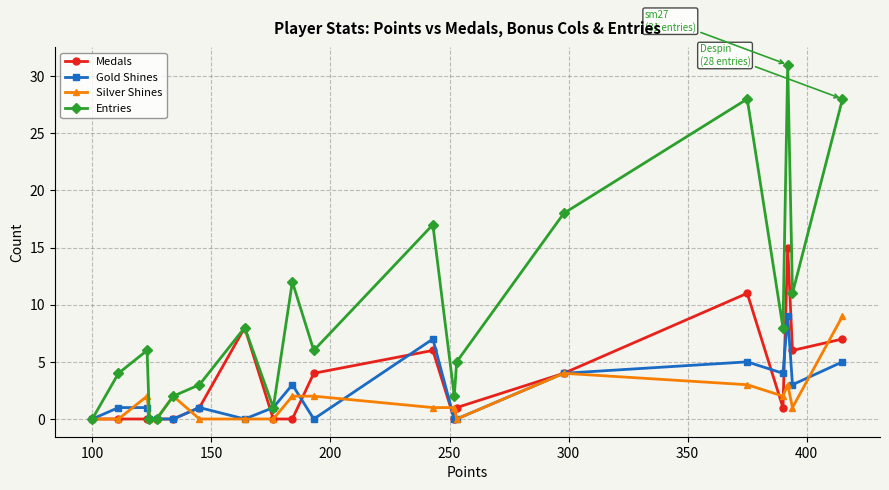

Count the number of data series in this chart.

4